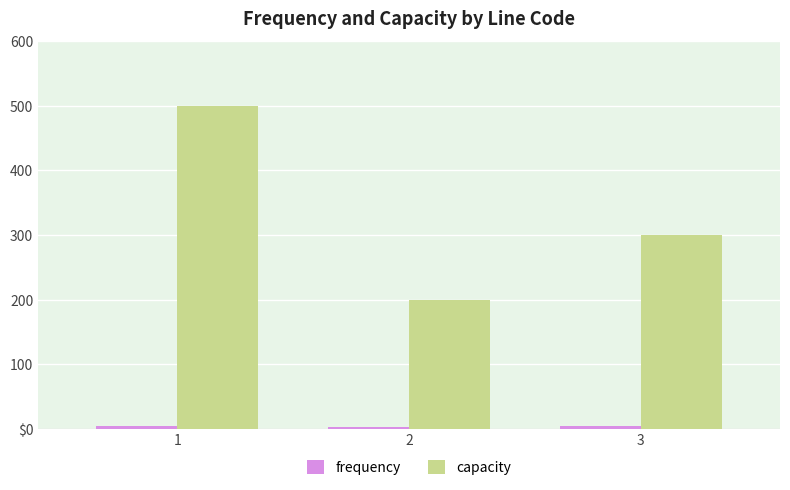

Where is frequency nearest to the value 4?

1